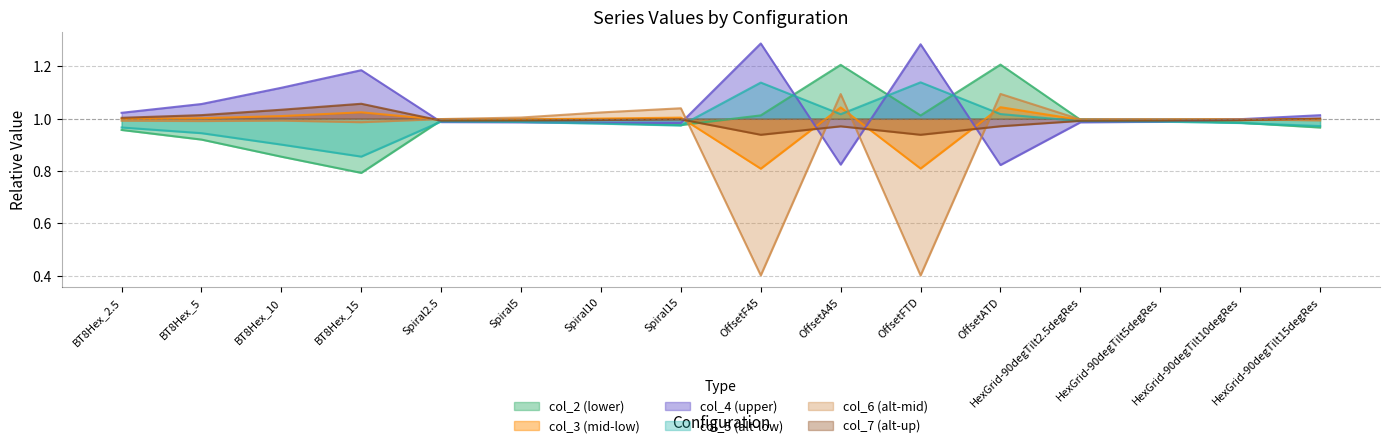

Which series has the largest total across all categories?

col_4 (upper)